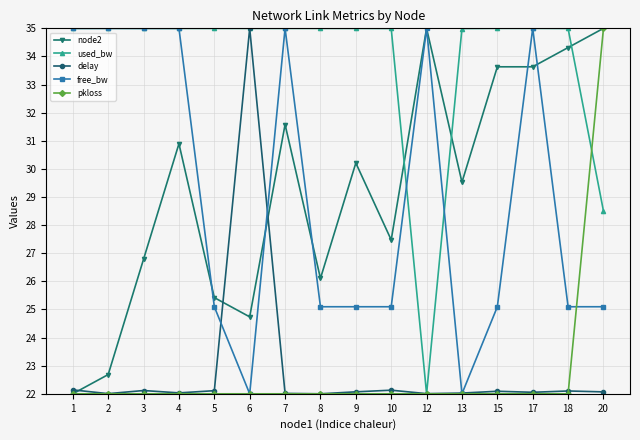

What is the difference between the highest and lowest values at 18?

13.0